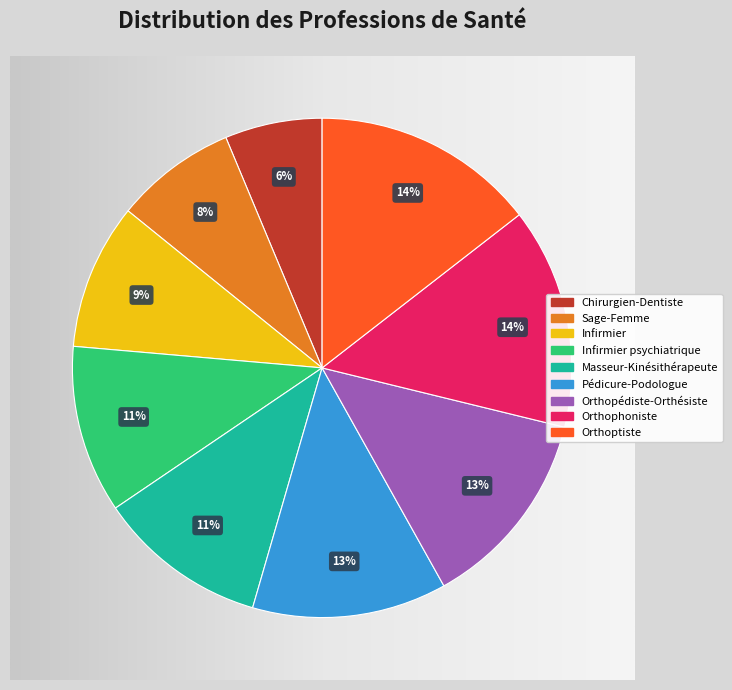

Rank the categories by value from highest to lowest.

Orthoptiste, Orthophoniste, Orthopédiste-Orthésiste, Pédicure-Podologue, Masseur-Kinésithérapeute, Infirmier psychiatrique, Infirmier, Sage-Femme, Chirurgien-Dentiste